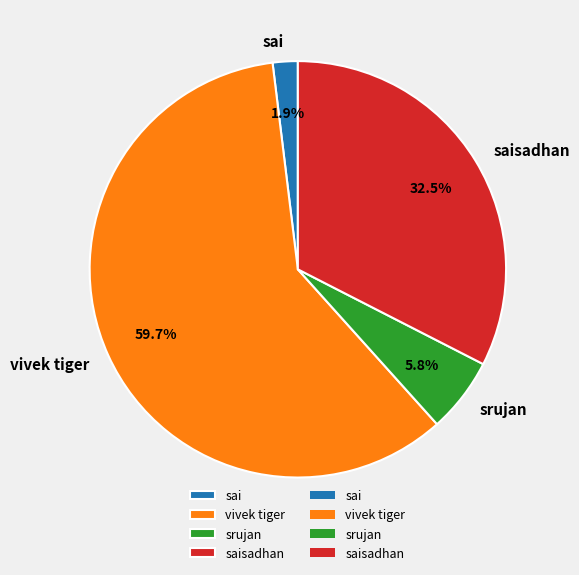

Which slice represents more than half of the pie?

vivek tiger